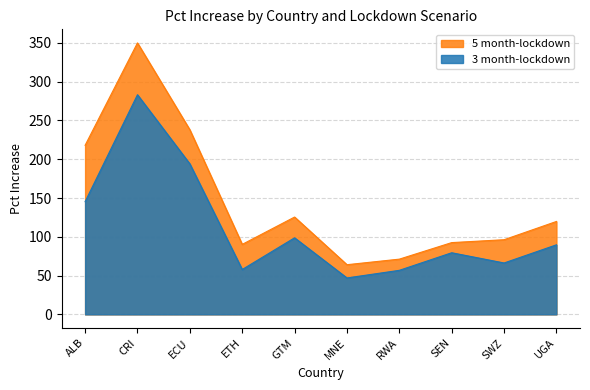

True or false: 3 month-lockdown and 5 month-lockdown intersect in this chart.

False